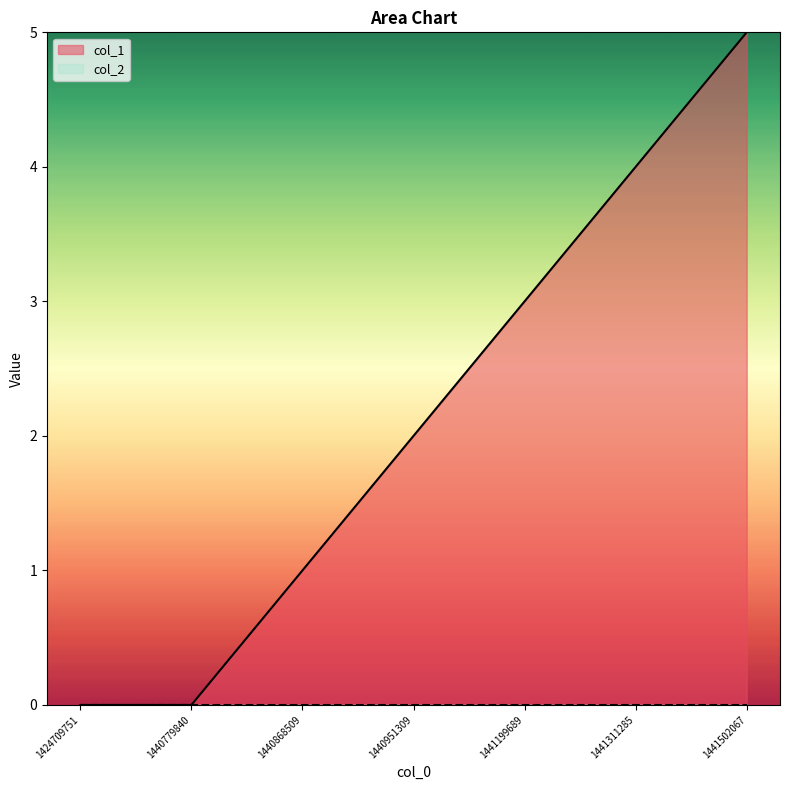

What is the sum of all values?

15